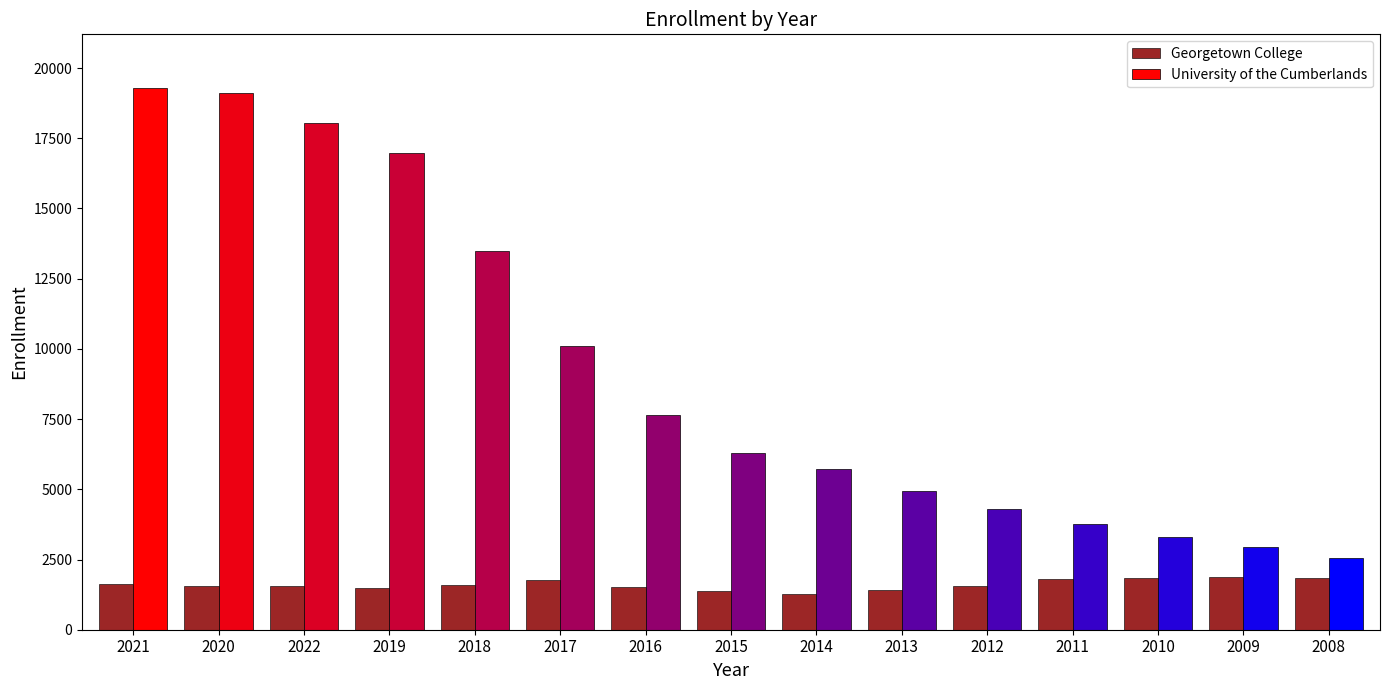

True or false: University of the Cumberlands has a value of 2955 at 2009.

True